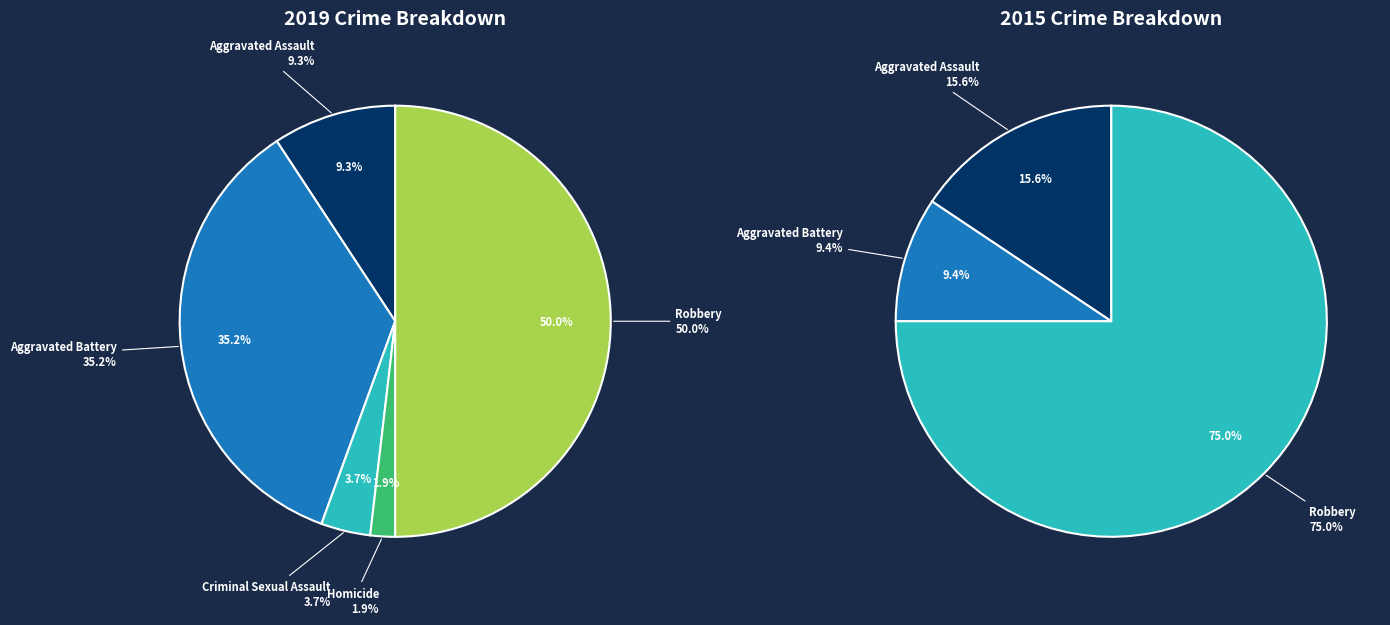

To the nearest percent, what is the average slice percentage?

20%